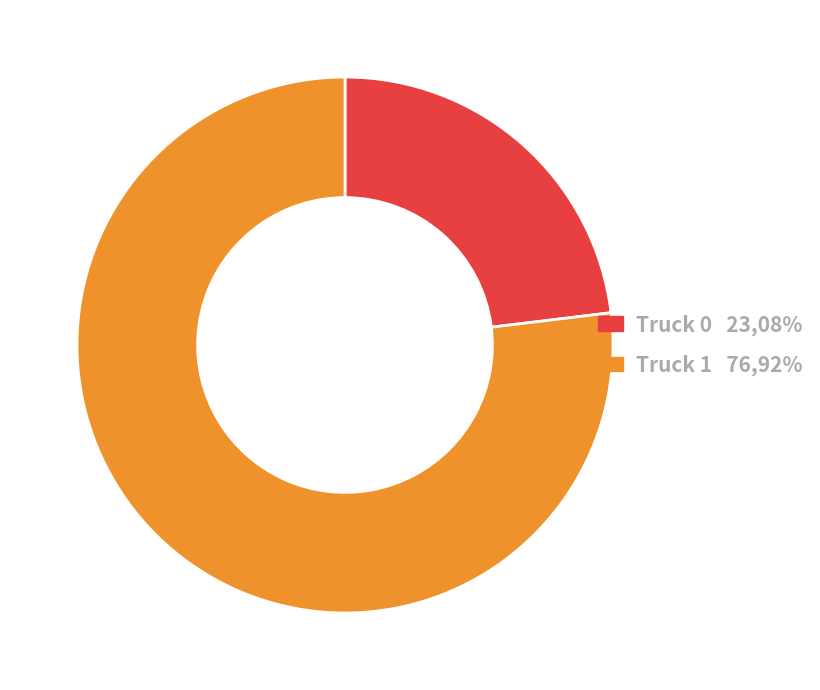

Is the sum of Truck 1 and Truck 0 greater than half?

Yes